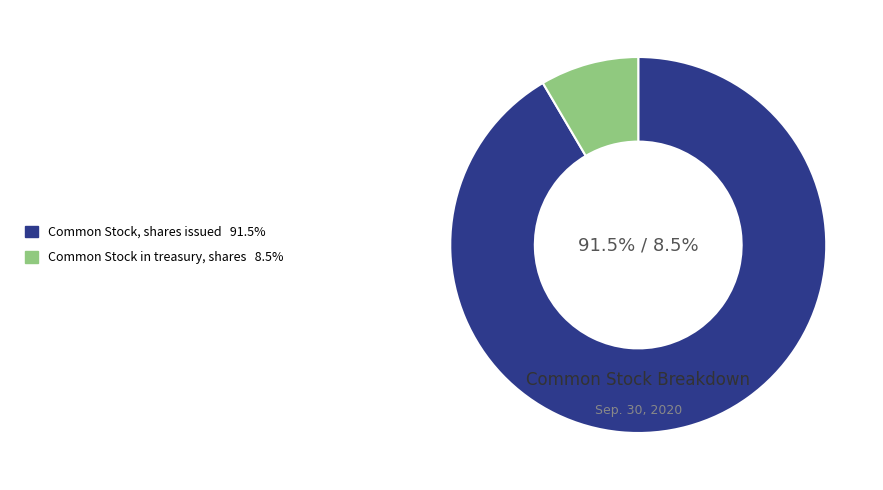

To the nearest percent, what is the average slice percentage?

50%